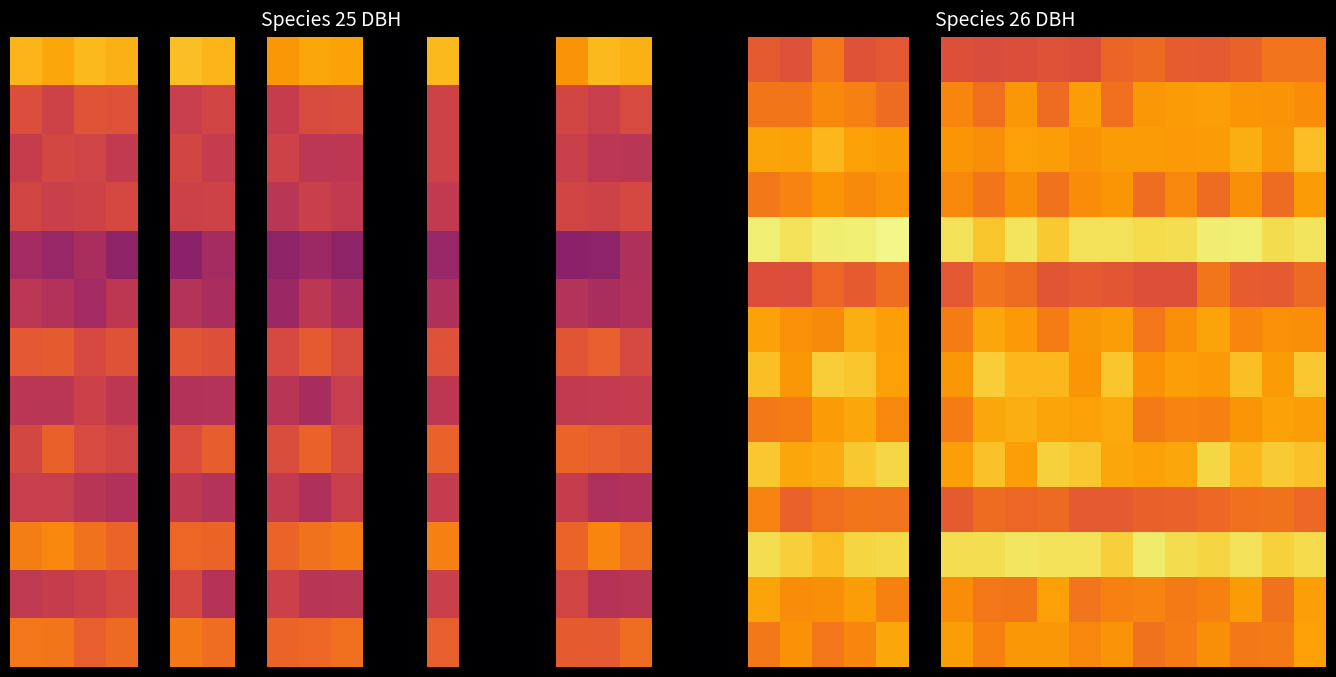

What is the spread (max minus min) of values at 8?

13.2